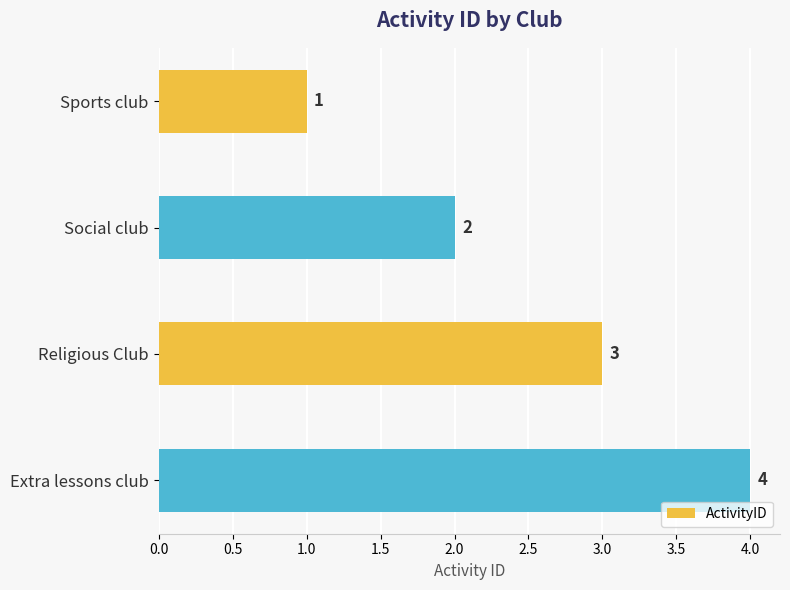

Approximately how many times larger is the value at Social club compared to Religious Club?

0.7